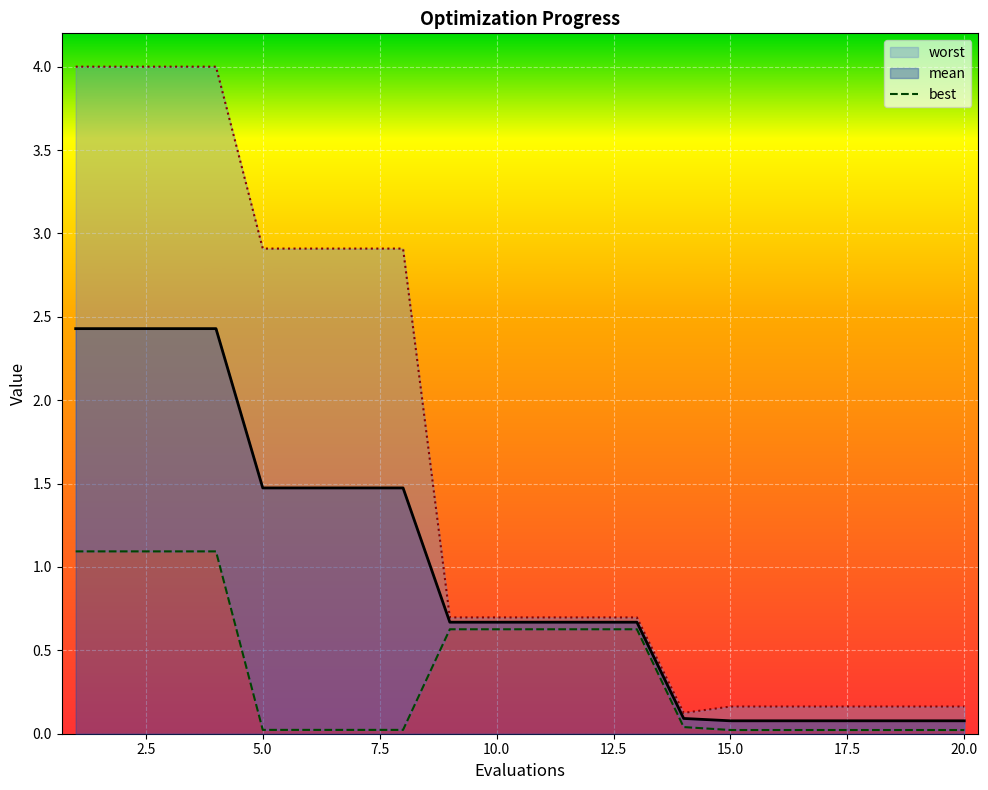

What is the maximum value for mean?

2.4